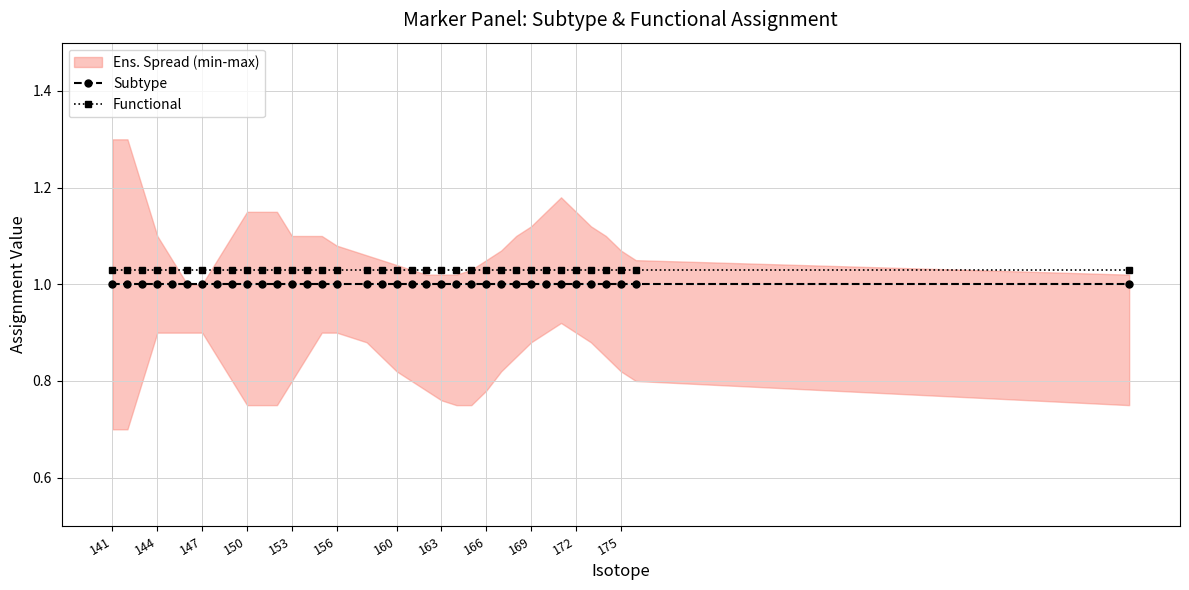

Reading left to right, extract all data points from this chart.

Subtype: 1.0	1.0	1.0	1.0	1.0	1.0	1.0	1.0	1.0	1.0	1.0	1.0	1.0	1.0	1.0	1.0	1.0	1.0	1.0	1.0	1.0	1.0	1.0	1.0	1.0	1.0	1.0	1.0	1.0	1.0	1.0	1.0	1.0	1.0	1.0	1.0
Functional: 1.0	1.0	1.0	1.0	1.0	1.0	1.0	1.0	1.0	1.0	1.0	1.0	1.0	1.0	1.0	1.0	1.0	1.0	1.0	1.0	1.0	1.0	1.0	1.0	1.0	1.0	1.0	1.0	1.0	1.0	1.0	1.0	1.0	1.0	1.0	1.0